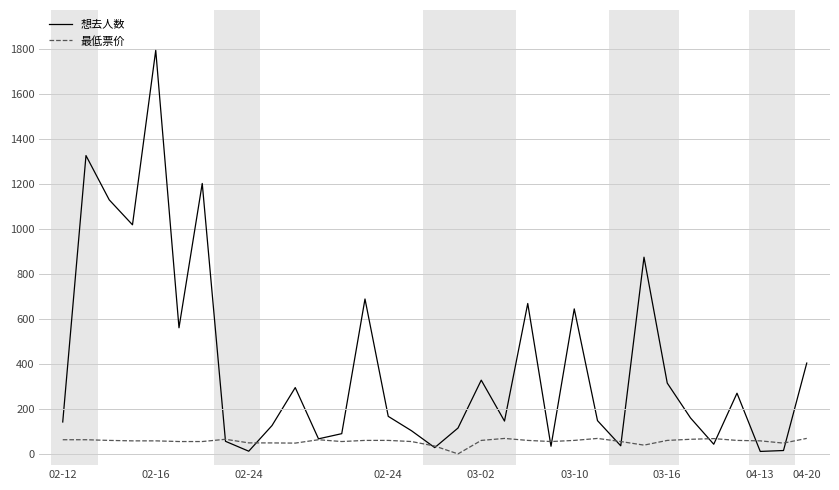

List the series in order of their overall mean, lowest first.

最低票价, 想去人数